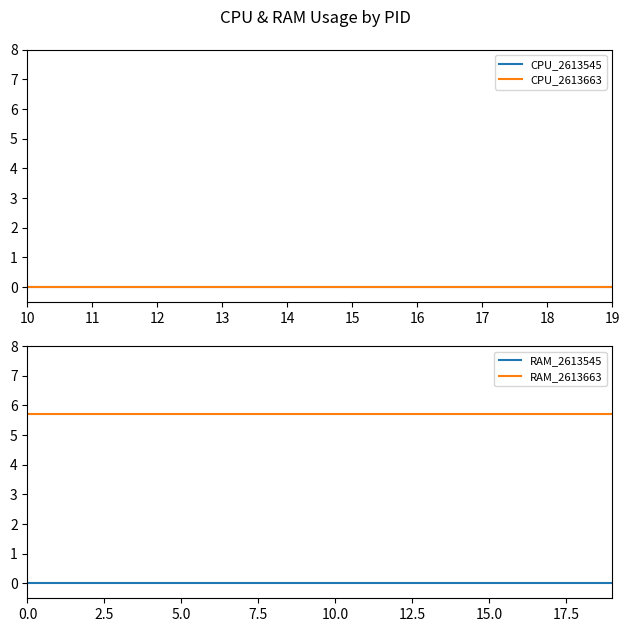

What is the spread (max minus min) of values at 5?

5.7